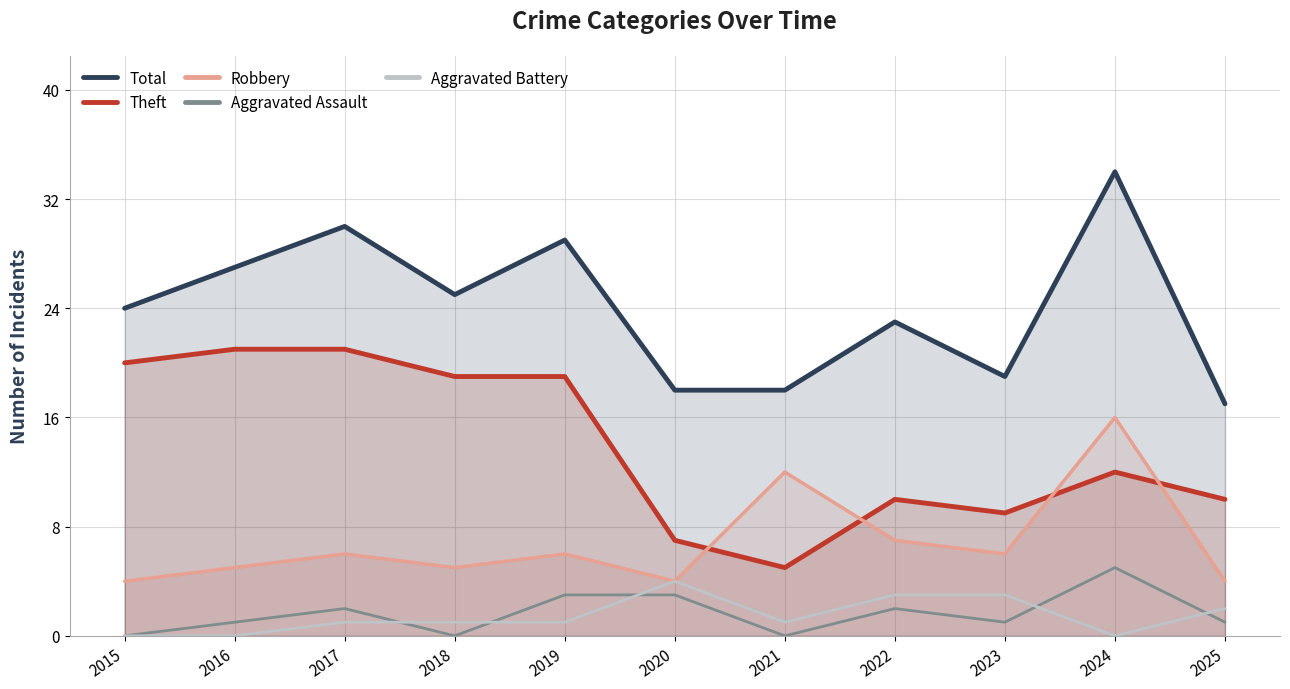

Reading right to left, extract all data points from this chart.

Total: 17	34	19	23	18	18	29	25	30	27	24
Theft: 10	12	9	10	5	7	19	19	21	21	20
Robbery: 4	16	6	7	12	4	6	5	6	5	4
Aggravated Assault: 1	5	1	2	0	3	3	0	2	1	0
Aggravated Battery: 2	0	3	3	1	4	1	1	1	0	0